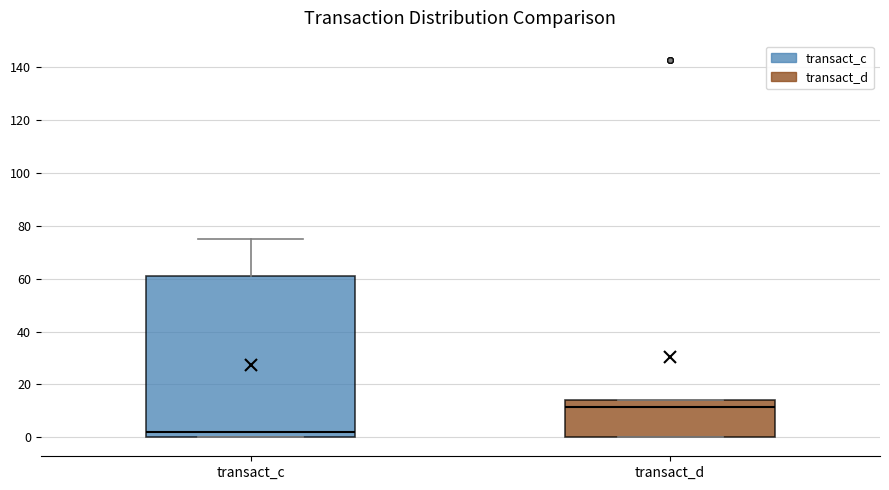

Reading left to right, read every box against the y-axis: the position of its median line, the range the box covers, and the ends of its whiskers. The values are not printed on the chart, so give them approximately, as read against the axis.

transact_c: median 2, box 0 to 62, whiskers 0 to 74
transact_d: median 12, box 0 to 14, whiskers 0 to 14